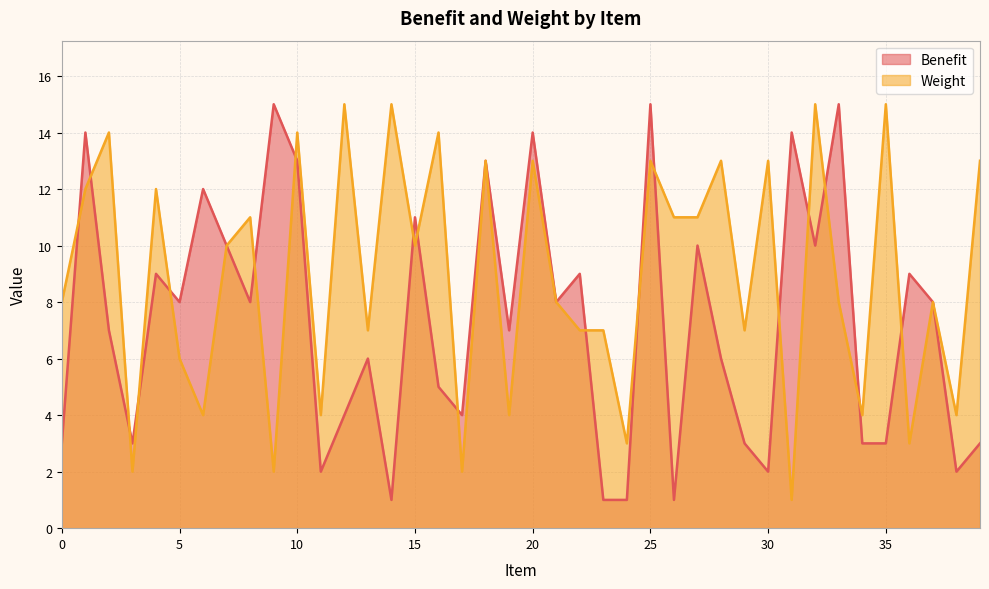

What is the difference between the maximum and minimum values in the Weight series?

14